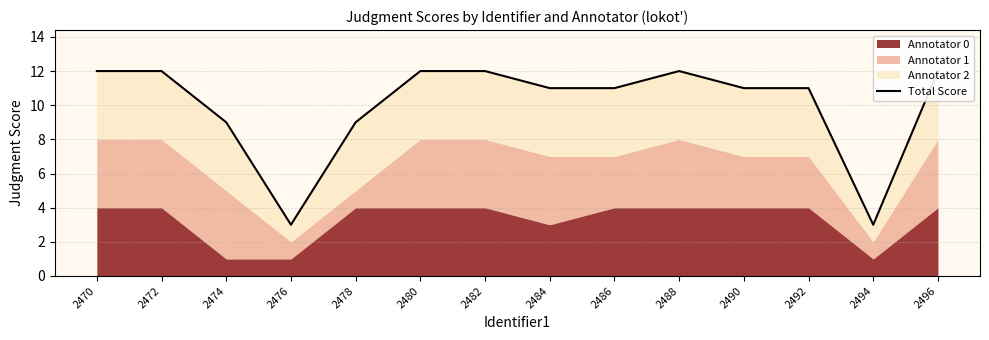

List the labels in order of value, smallest first.

2476, 2494, 2474, 2478, 2484, 2486, 2490, 2492, 2470, 2472, 2480, 2482, 2488, 2496